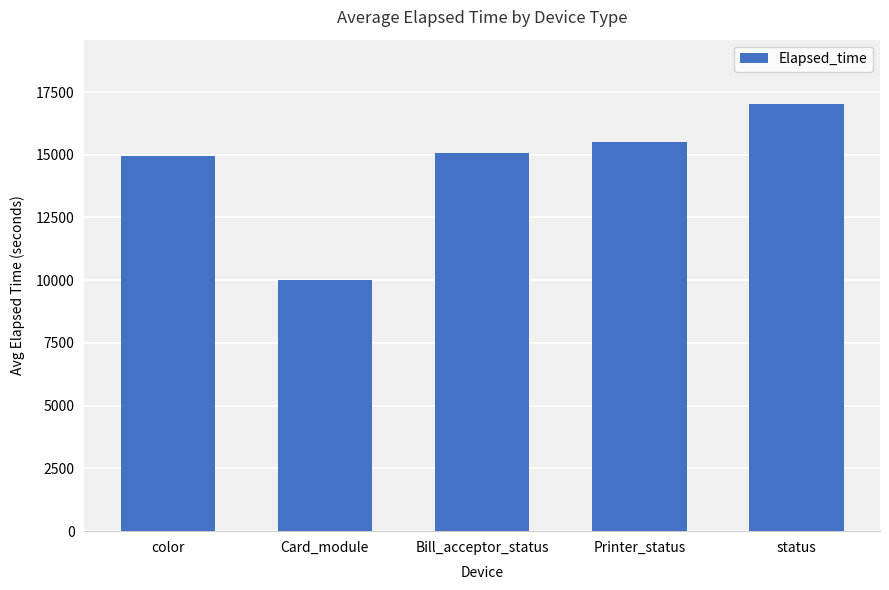

What is the maximum value shown in the chart?

17032